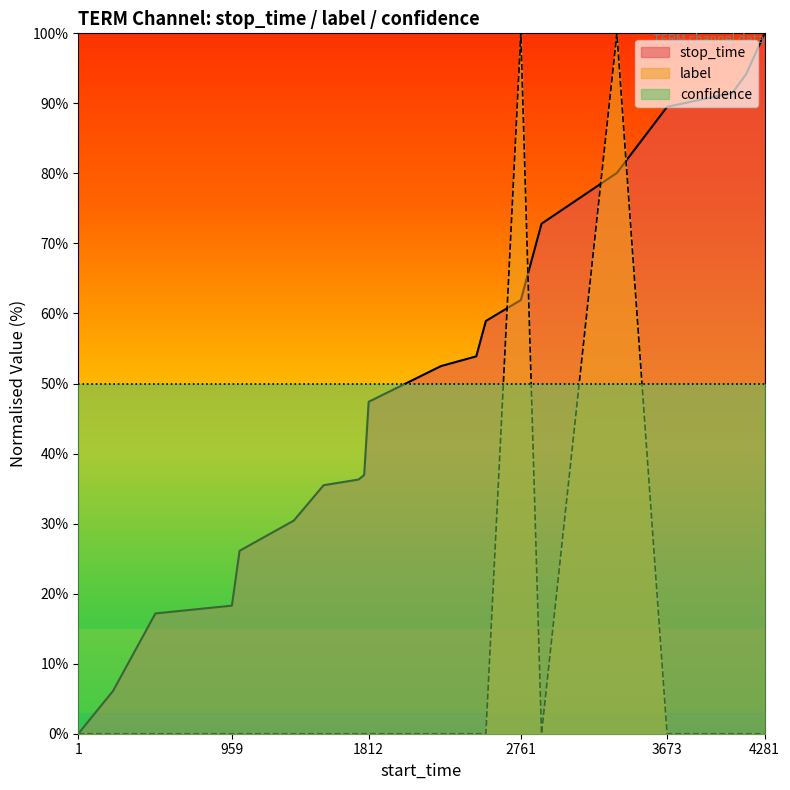

Which series has the largest total across all categories?

stop_time